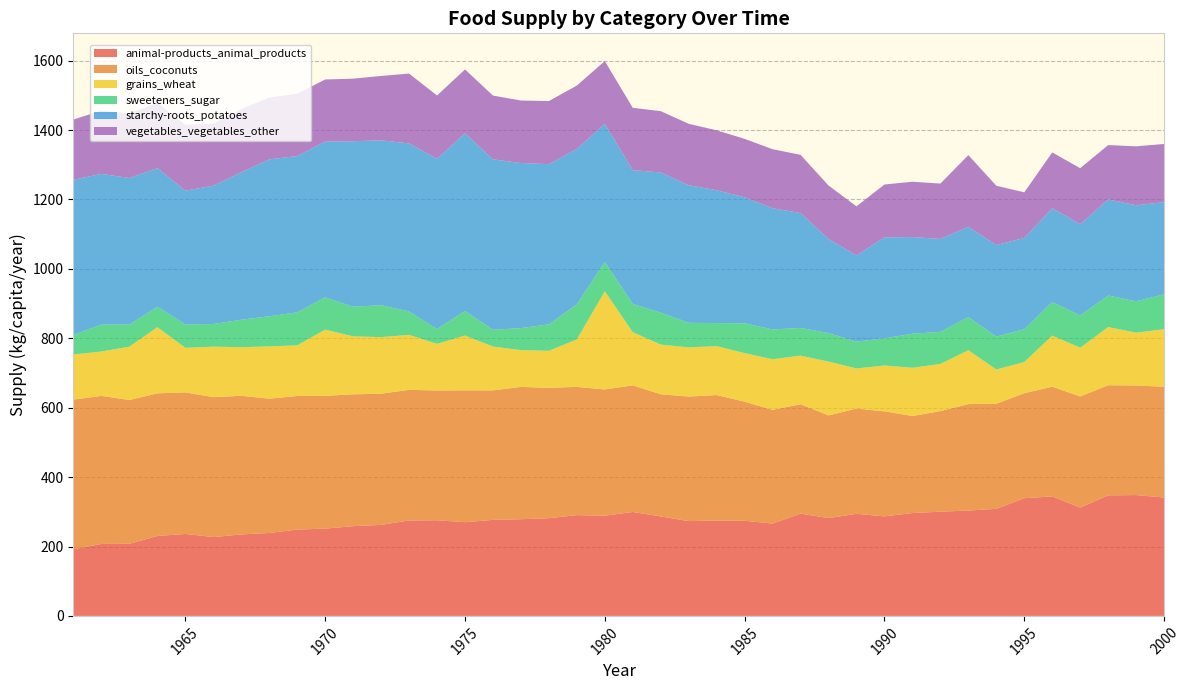

Reading right to left, extract all data points from this chart.

animal-products_animal_products: 341.1	348.2	347.4	312.1	344.4	339.2	308.5	303.6	300.3	296.4	286.8	294.2	281.9	294.8	266.0	274.2	274.8	273.2	286.6	299.5	288.8	290.4	281.6	278.6	276.7	270.1	275.6	275.1	262.2	258.6	251.5	248.8	238.9	234.8	227.1	236.2	230.4	207.7	207.4	192.1
oils_coconuts: 319.2	315.9	317.3	320.3	316.2	302.5	303.0	306.8	289.9	279.7	302.7	303.3	295.9	315.3	327.7	343.3	361.6	358.9	352.1	364.9	363.8	369.6	375.6	381.4	373.2	380.0	374.0	376.4	378.1	380.0	382.7	384.9	387.1	399.5	403.3	407.9	411.0	414.5	426.6	431.2
grains_wheat: 166.0	152.1	167.7	140.5	147.1	89.9	98.6	155.3	135.9	138.9	132.1	115.6	155.1	140.0	146.0	139.7	141.1	141.6	143.3	153.2	283.0	136.7	106.8	106.0	126.3	157.8	134.5	158.4	163.0	167.1	190.7	146.0	150.7	140.0	145.5	128.5	190.7	153.7	127.9	130.1
sweeteners_sugar: 100.5	90.4	91.0	92.9	96.7	94.8	94.8	95.6	92.6	98.1	78.6	77.3	82.2	79.7	85.8	86.0	66.3	71.0	92.1	81.6	84.4	101.1	76.2	63.3	48.5	71.0	42.7	67.4	92.1	85.2	93.2	95.1	86.8	79.2	65.2	67.7	58.9	63.8	77.8	56.7
starchy-roots_potatoes: 265.5	276.7	276.7	263.0	270.4	262.7	263.8	260.0	267.7	278.6	290.7	248.5	271.0	331.2	349.3	363.0	383.0	396.4	403.8	385.5	397.8	447.9	461.6	475.9	491.0	511.8	490.4	484.4	475.1	477.0	448.8	450.4	452.1	424.9	398.6	385.2	399.5	422.2	434.2	446.8
vegetables_vegetables_other: 167.7	169.9	156.7	161.4	160.8	131.5	171.0	206.6	159.5	159.5	152.3	141.4	154.2	167.7	170.1	168.5	172.6	177.0	176.7	179.5	181.1	182.7	181.9	180.0	183.8	184.1	182.5	201.1	185.5	180.3	178.9	179.5	178.1	182.2	178.6	189.9	187.7	185.8	182.2	173.7